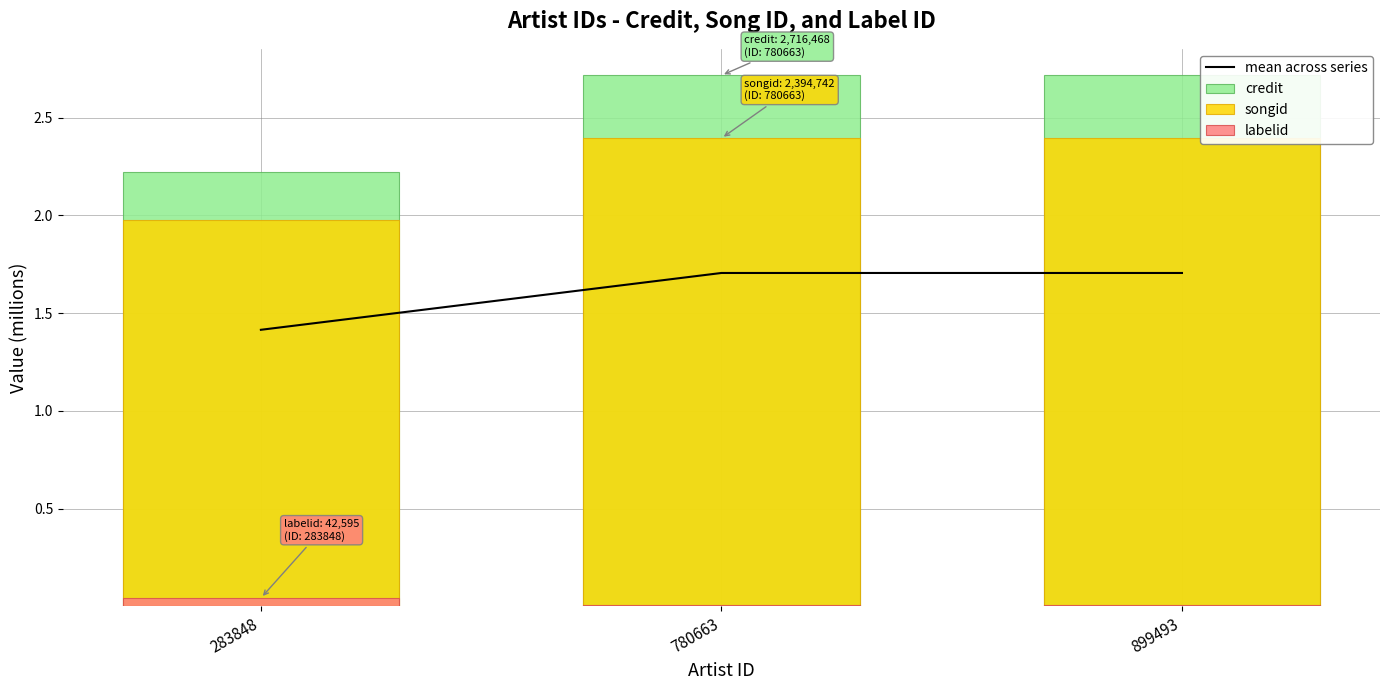

Between 283848 and 780663, which series saw the biggest shift?

credit